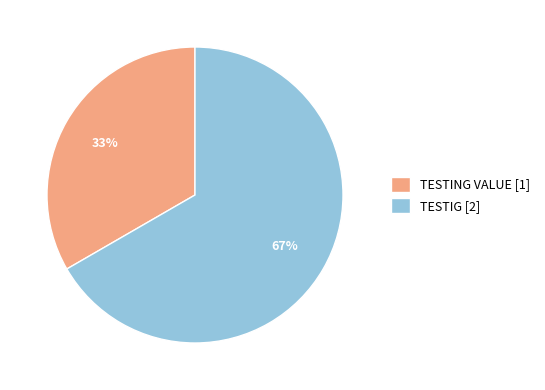

Which category has the smallest portion of the pie?

TESTING VALUE